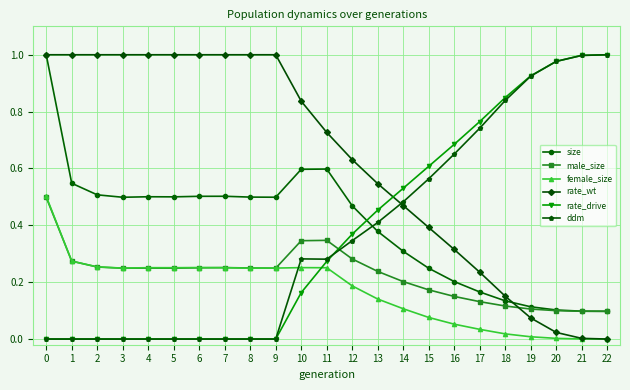

After their last crossing, which series has the higher values: rate_drive or size?

rate_drive